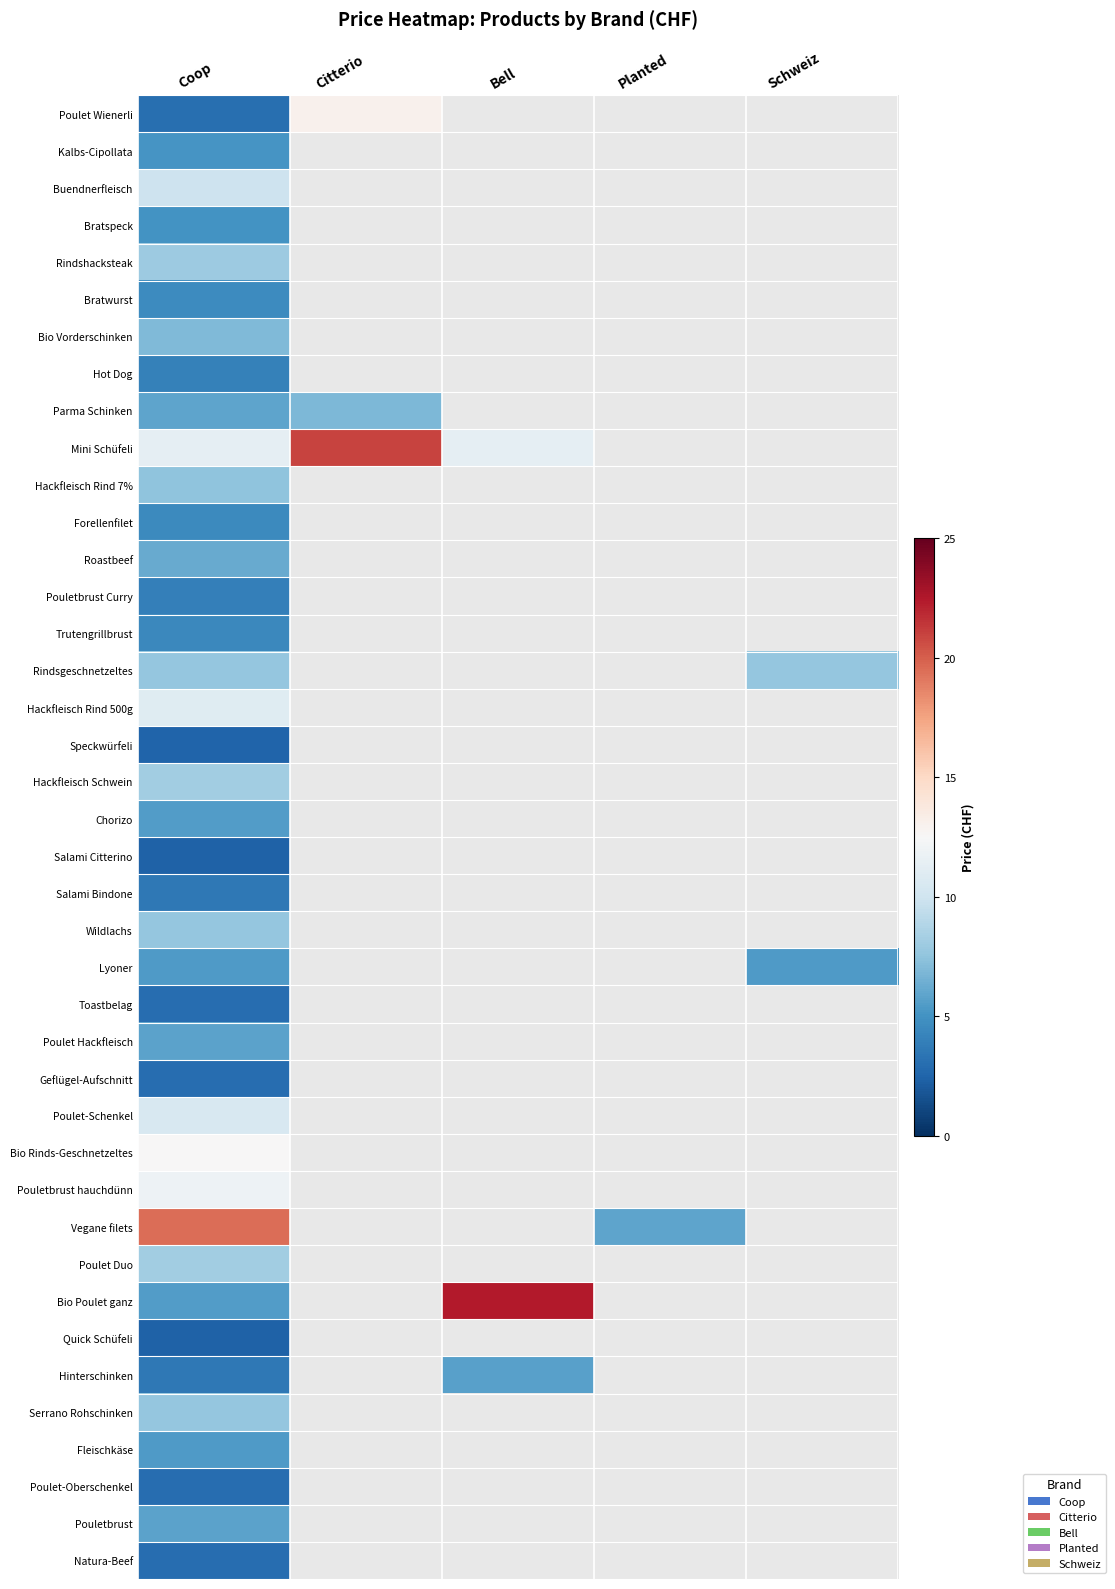

Which label corresponds to the largest value in the chart?

Bell